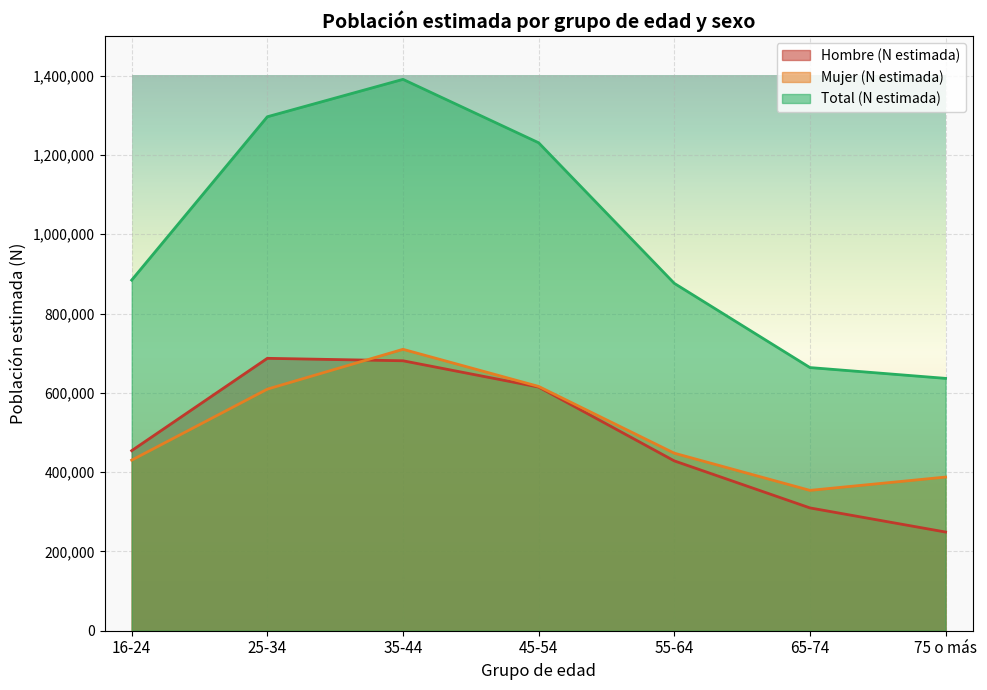

Where does the Mujer (N estimada) series first go above 447800?

25-34